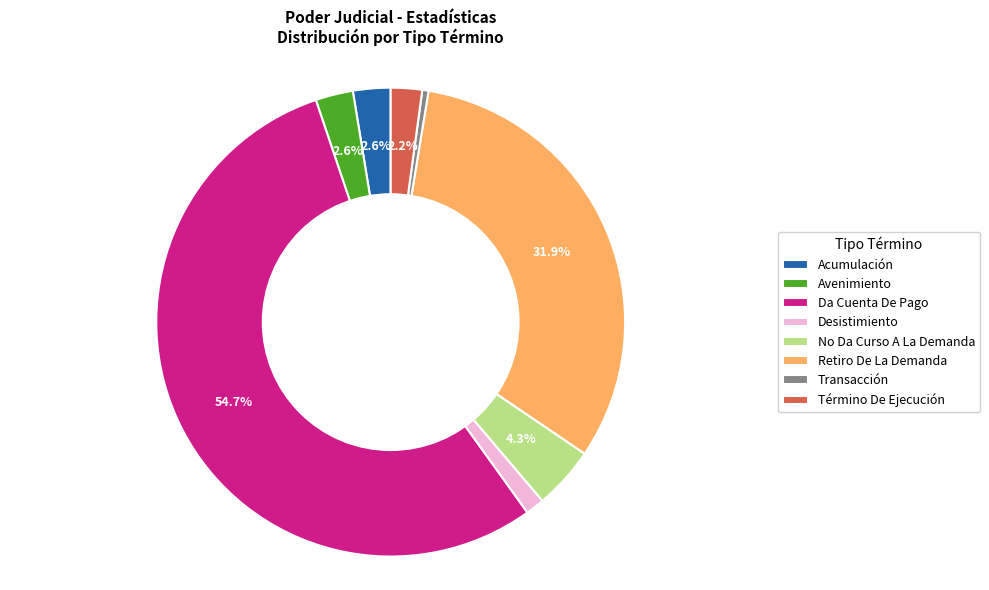

What portion of the pie excludes Retiro De La Demanda?

68.1%